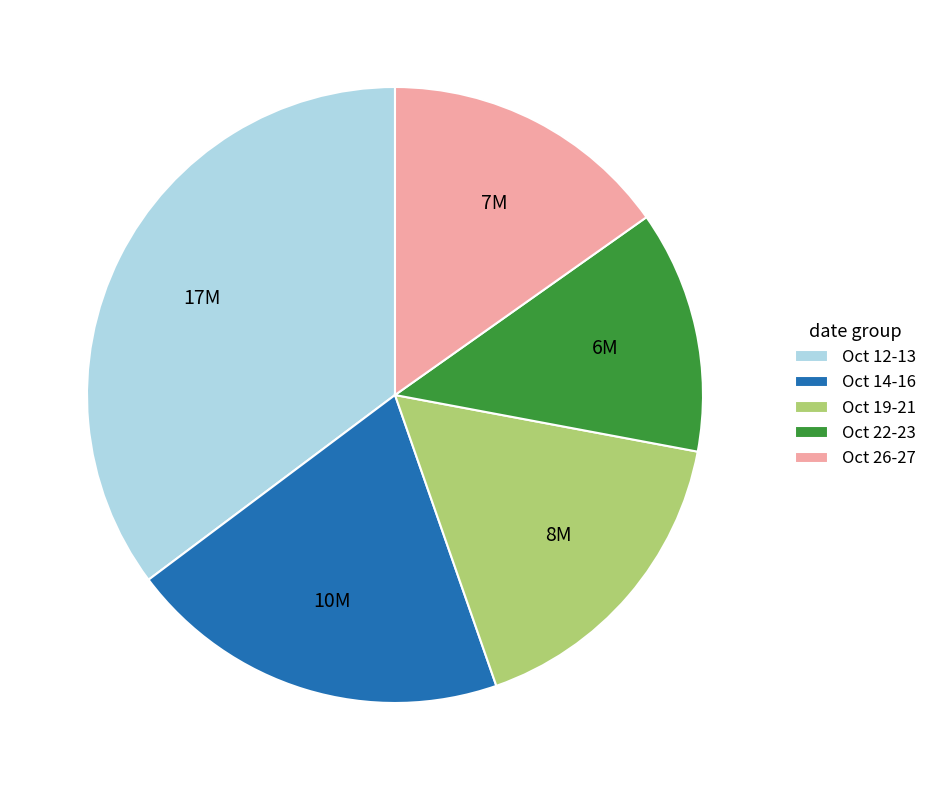

Count the number of slices in the pie.

5